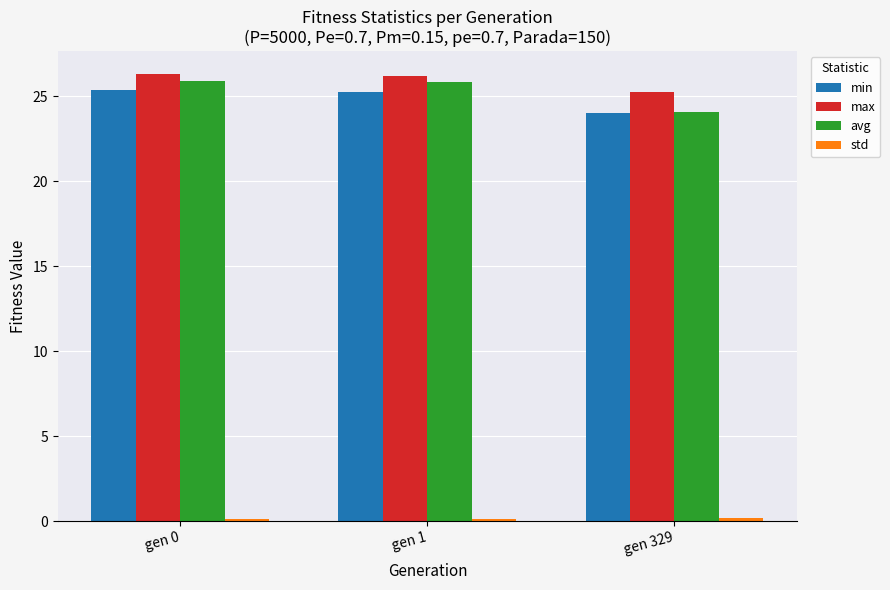

Where is min nearest to the value 24?

gen 329